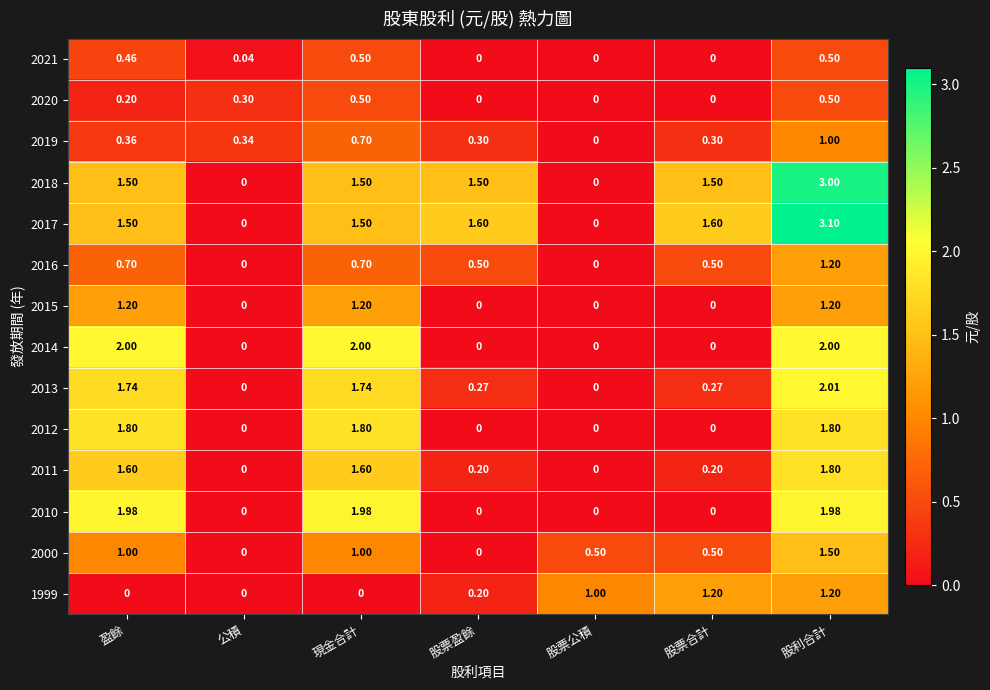

What is the total value across all series at 股票公積?

1.5